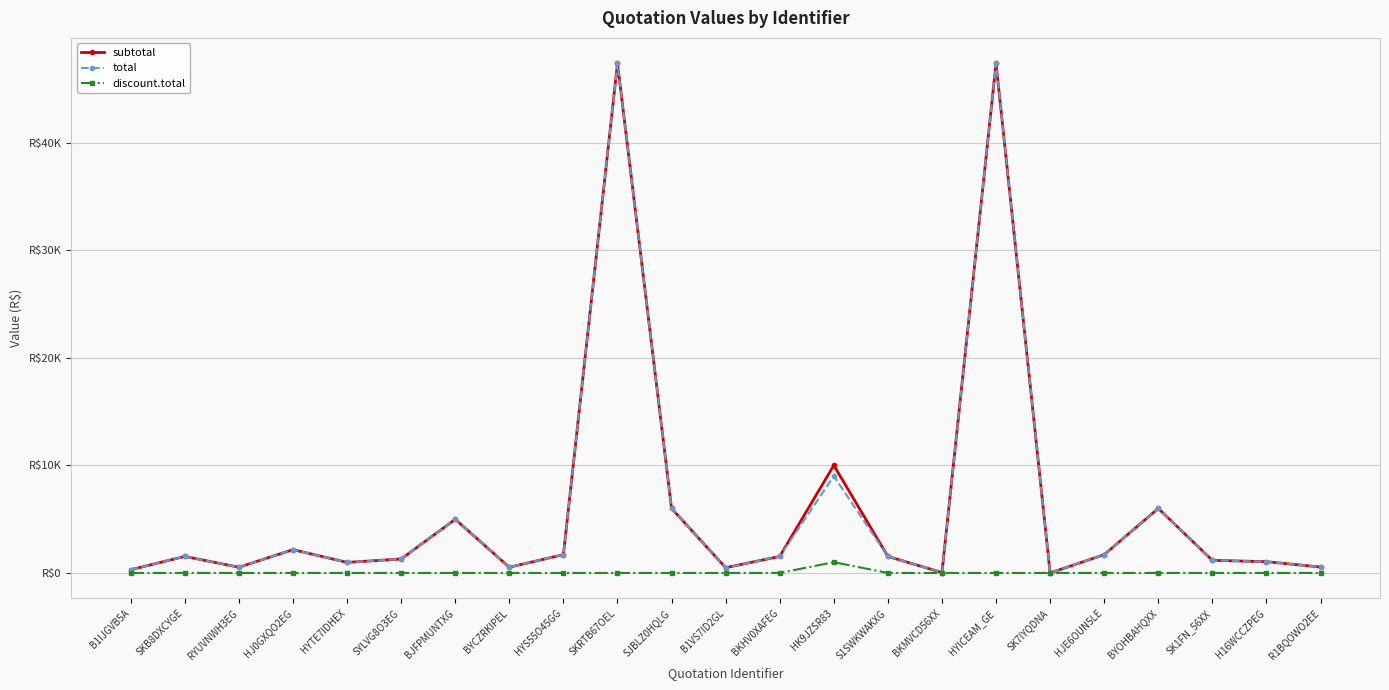

True or false: total and subtotal cross at least once.

False